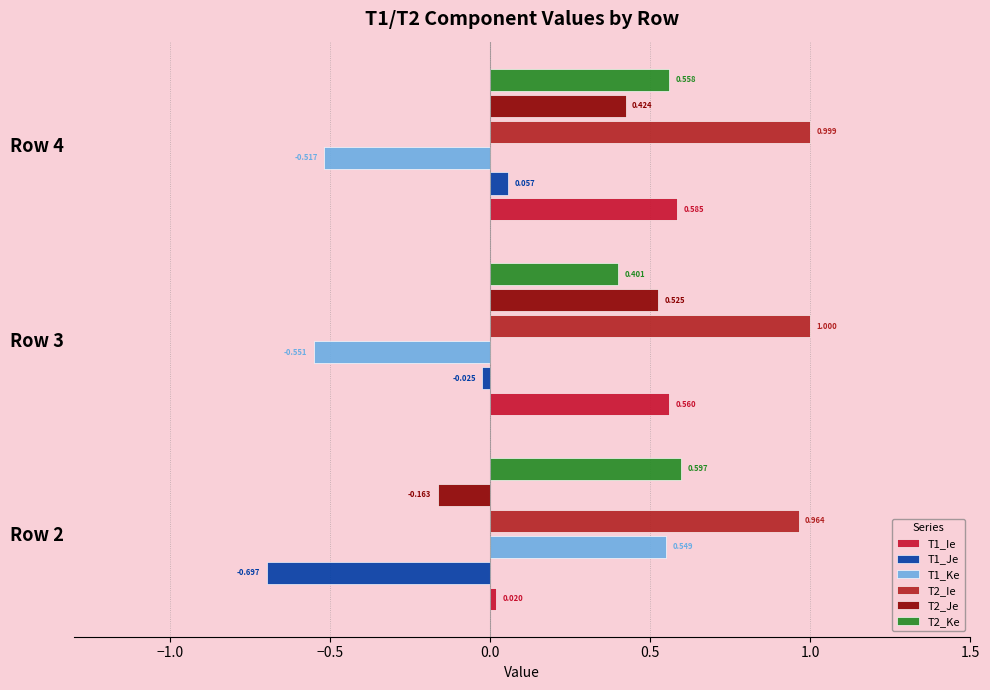

What is the difference between the maximum and minimum values in the T2_Ke series?

0.2